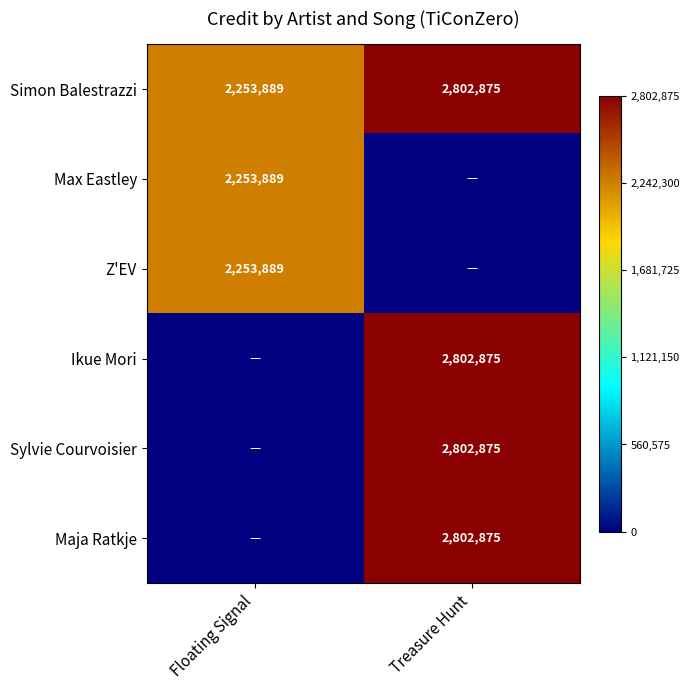

The value of Ikue Mori at Treasure Hunt is 987818. True or false?

False